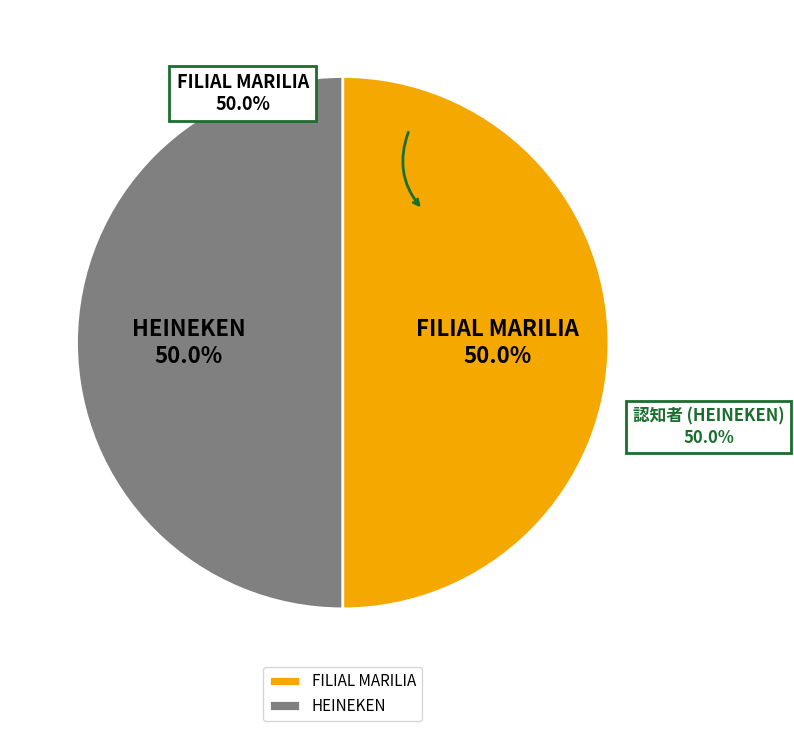

How much of the chart is everything except FILIAL MARILIA?

50.0%